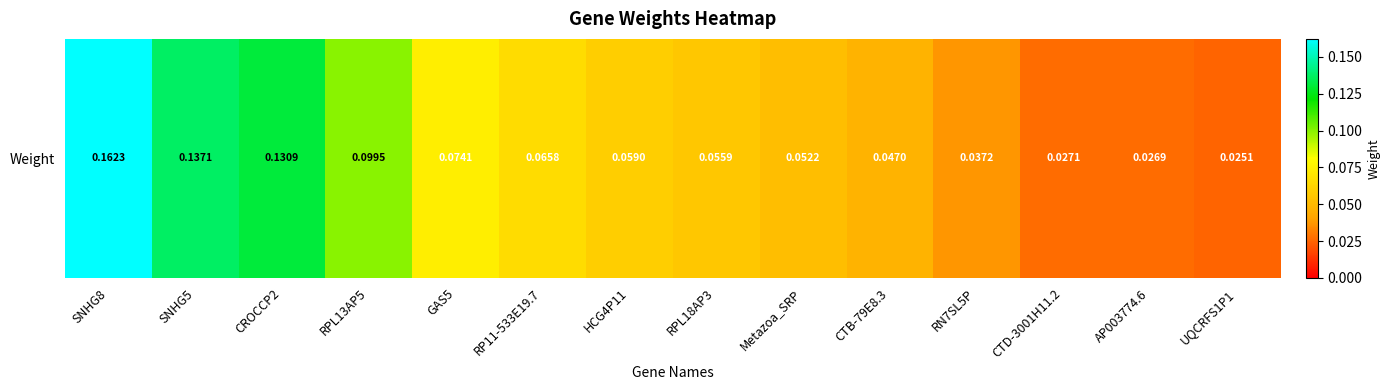

Reading left to right, list all the values displayed in this chart.

0.2	0.1	0.1	0.1	0.1	0.1	0.1	0.1	0.1	0.0	0.0	0.0	0.0	0.0